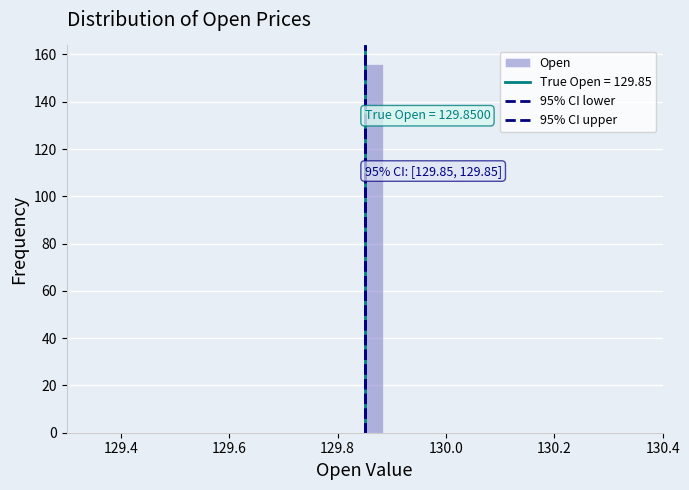

Read against the x-axis, roughly where is the centre of the tallest bar?

129.86